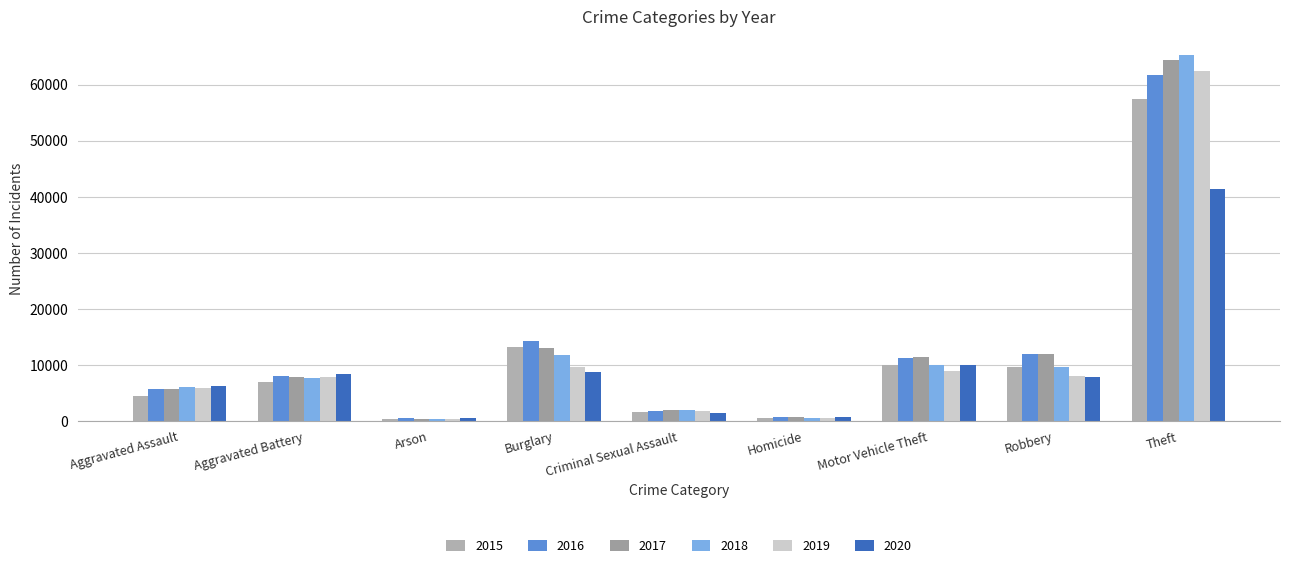

What is the sum of all 2019 values?

105518